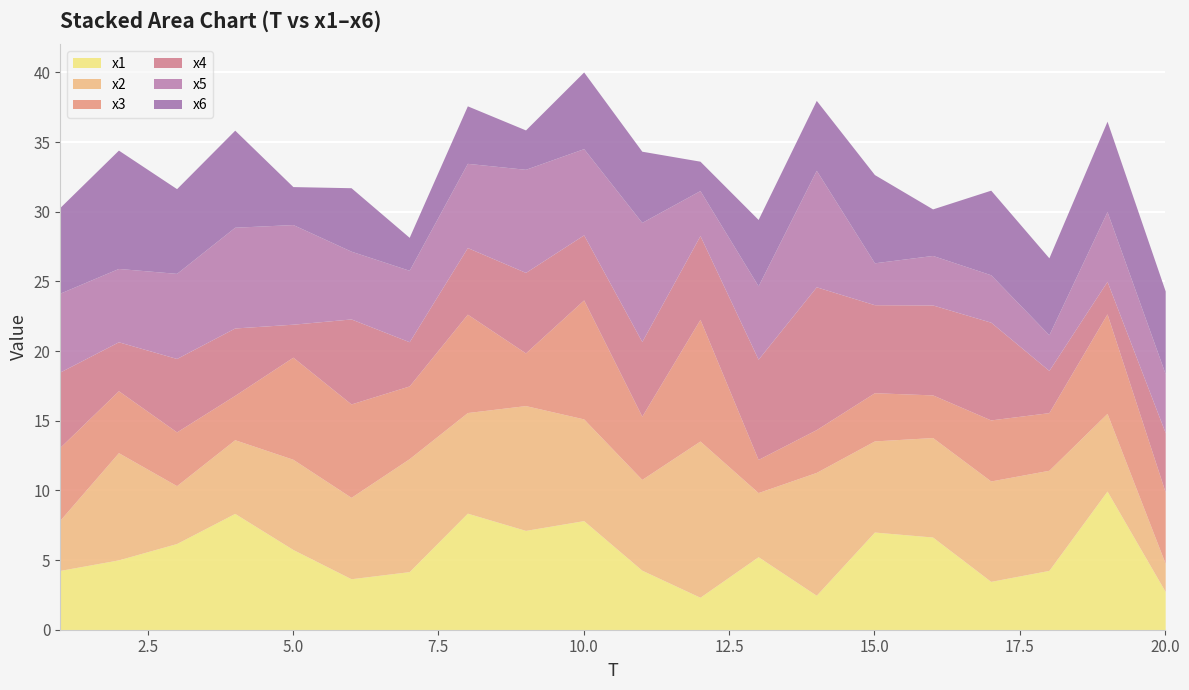

Where is the first local maximum for x4?

3